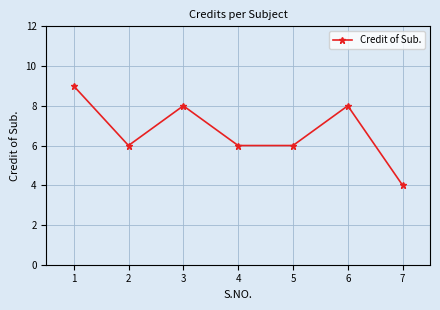

At which category does the chart reach its minimum across all series?

7